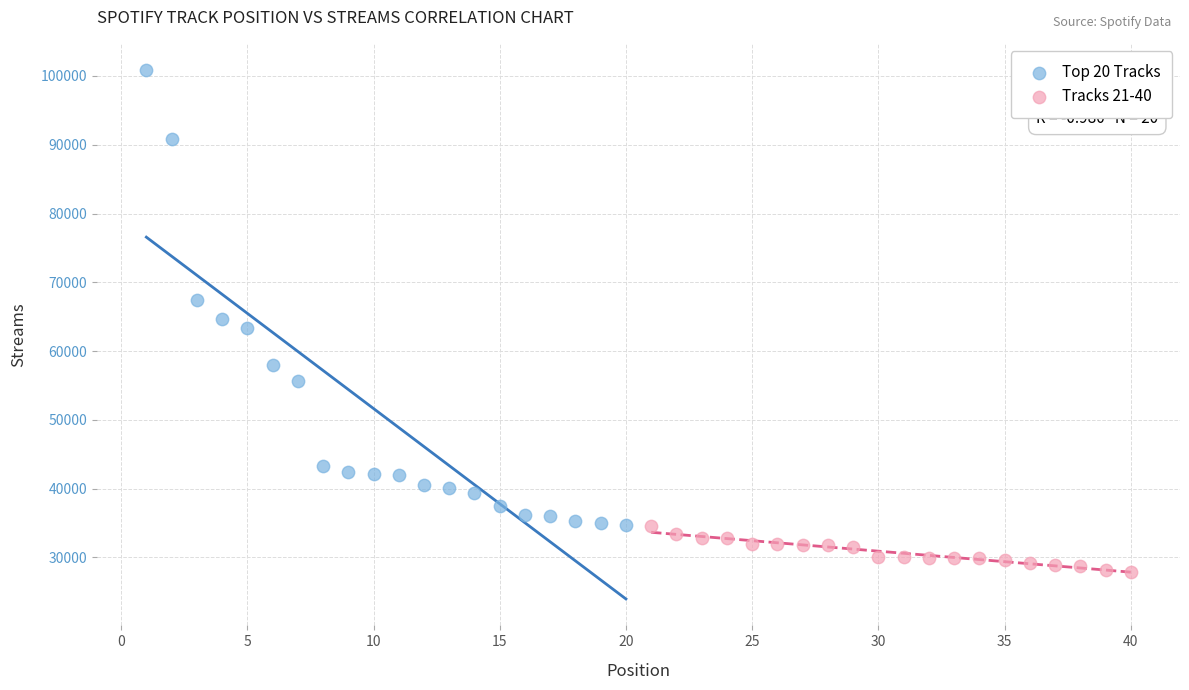

Which series reaches the maximum Y coordinate?

Top 20 Tracks